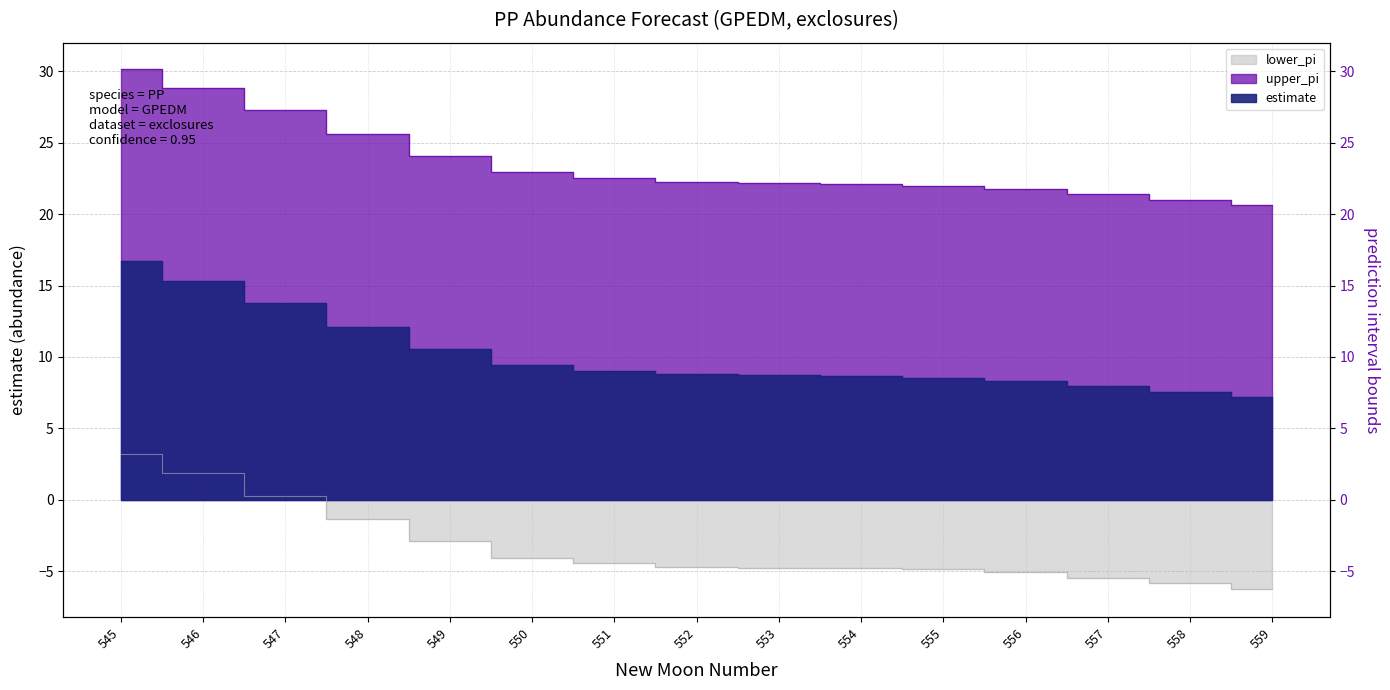

Is it true that estimate equals 15.3 at 546?

True